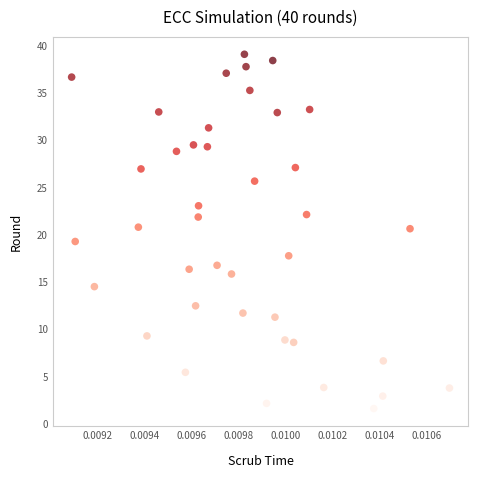

What is the range of Y values (max minus min)?

37.5